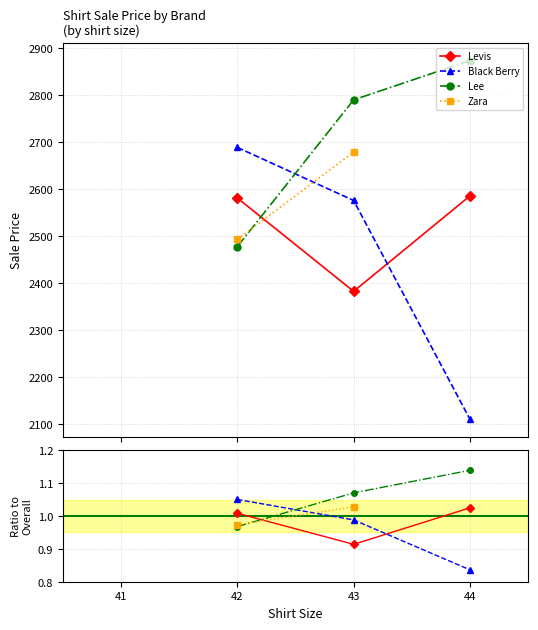

Between 41 and 43, which is larger?

43